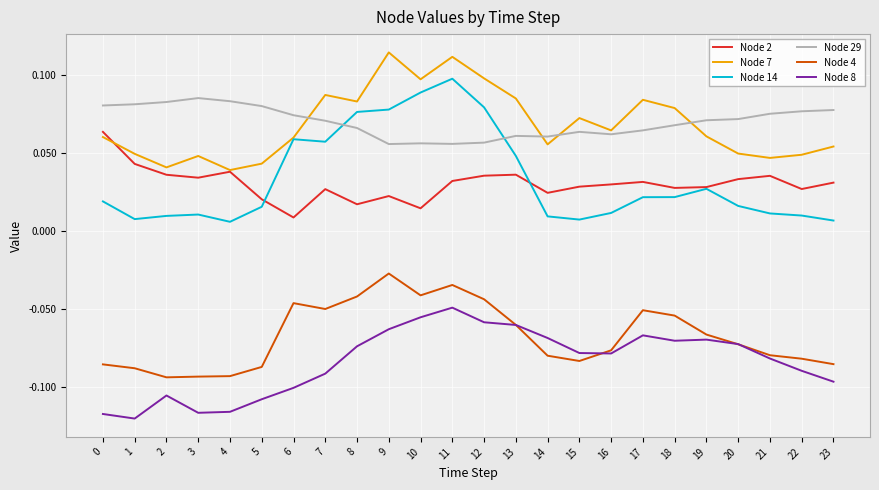

True or false: Node 2 and Node 4 intersect in this chart.

False